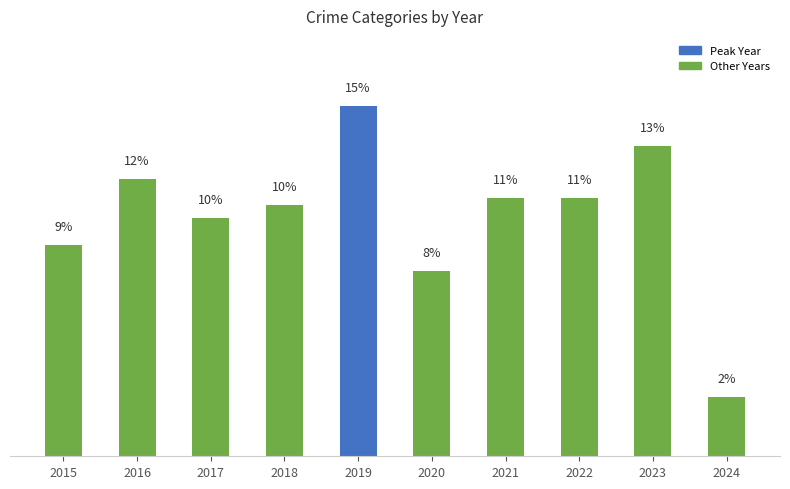

What is the change in value from 2015 to 2022?

+1.9